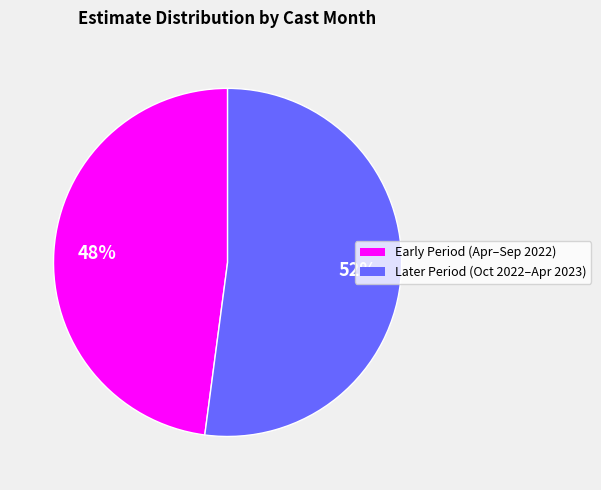

To the nearest percent, what is the difference between the largest and smallest slice percentages?

4%